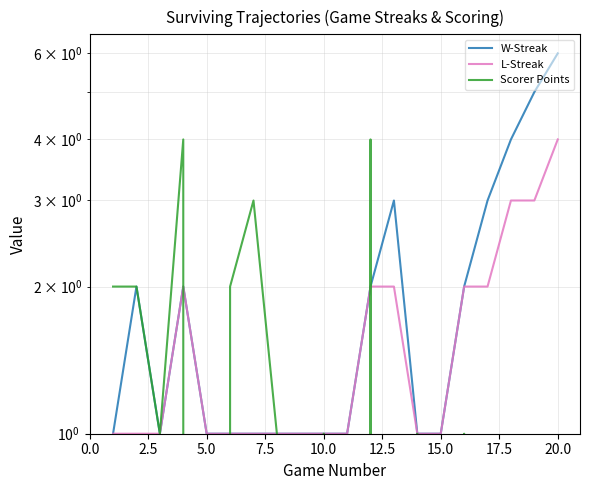

List the series in order of their peak value, highest first.

W-Streak, L-Streak, Scorer Points